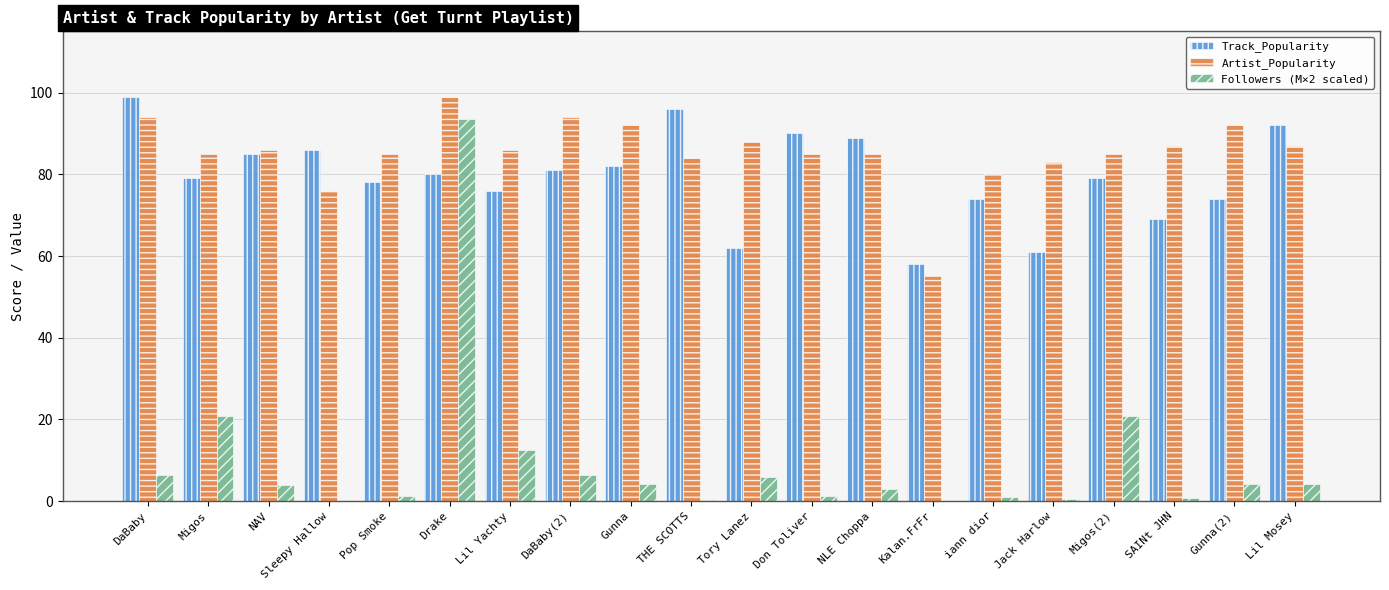

What is the sum of the Followers (M×2 scaled) values at Sleepy Hallow and Gunna?

4.3